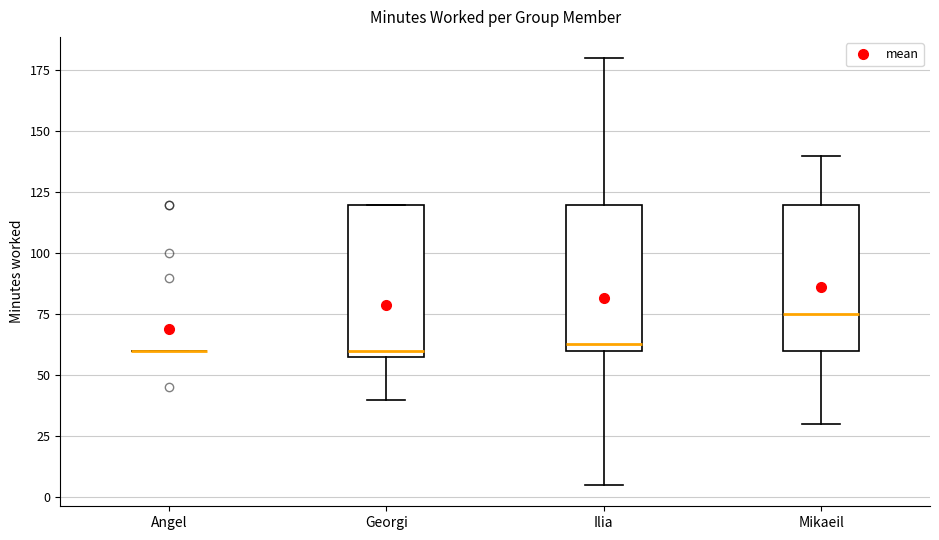

Reading left to right, transcribe this box plot: for each box, give where its median line is, the range the box spans, and where its two whiskers end, as read against the y-axis. The values are not printed on the chart, so give them approximately, as read against the axis.

Angel: box collapsed to a line at 60, whiskers 60 to 60
Georgi: median 60 (just above the box's lower edge), box 60 to 120, whiskers 40 to 120
Ilia: median 65, box 60 to 120, whiskers 5 to 180
Mikaeil: median 75, box 60 to 120, whiskers 30 to 140